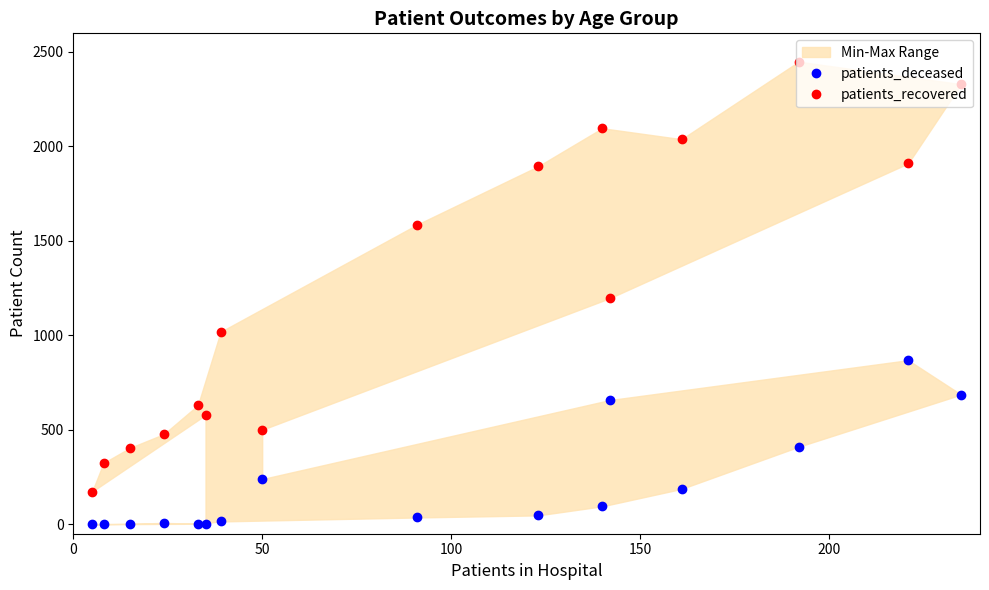

The patients_deceased series shows 5 at 0. True or false?

False